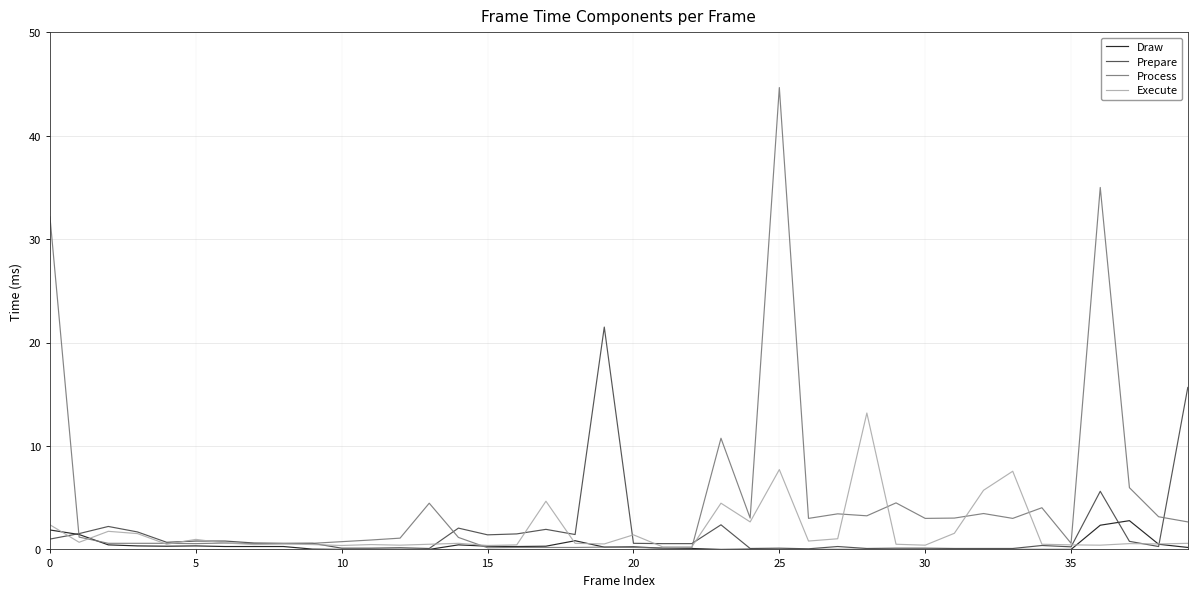

Which series has the largest total across all categories?

Process